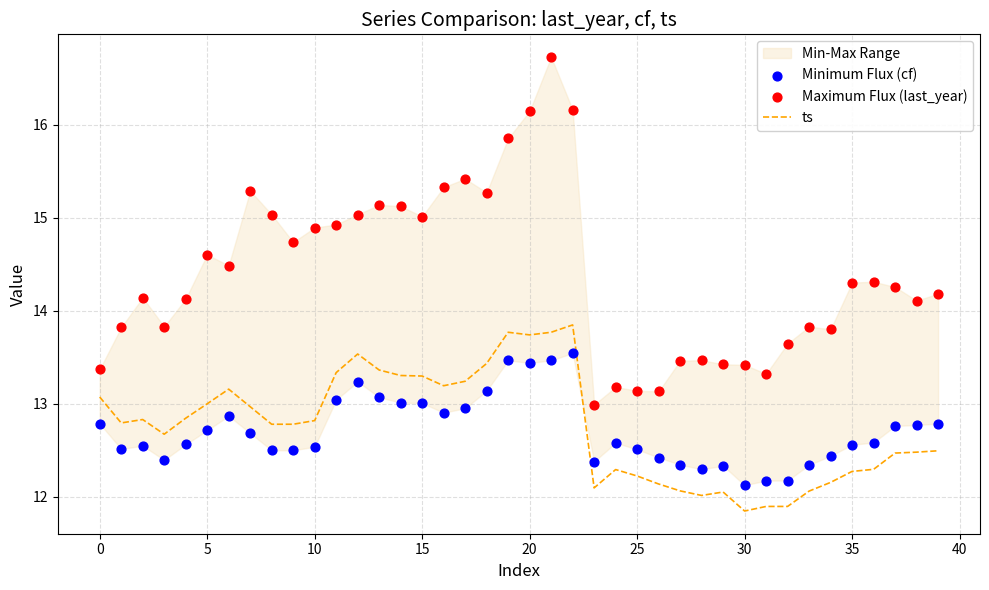

At how many categories does at least one series exceed 14?

25